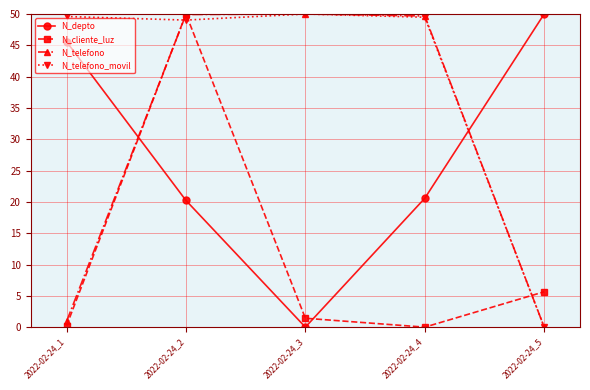

What is the highest value of the N_telefono series?

50.0